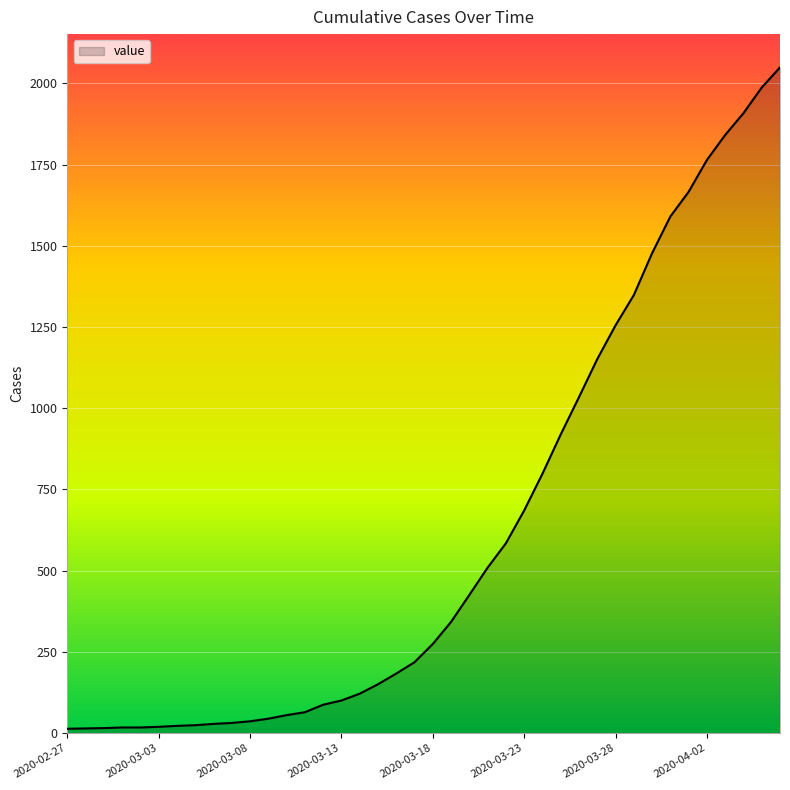

What is the difference between the maximum and minimum values?

2036